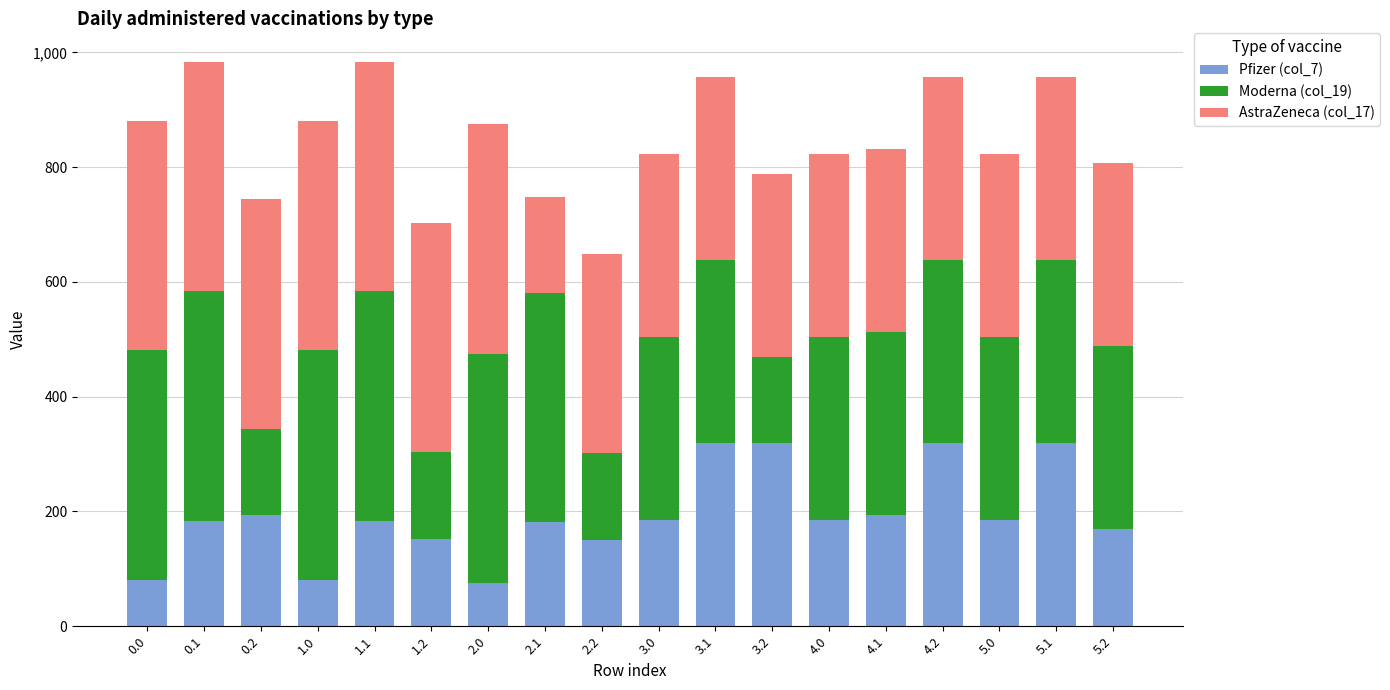

What is the average value of the Pfizer (col_7) series?

193.1